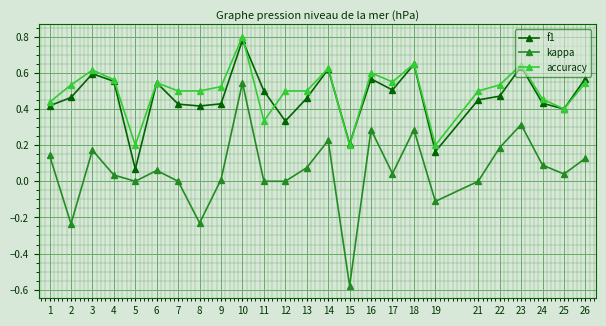

True or false: f1 and kappa cross at least once.

False